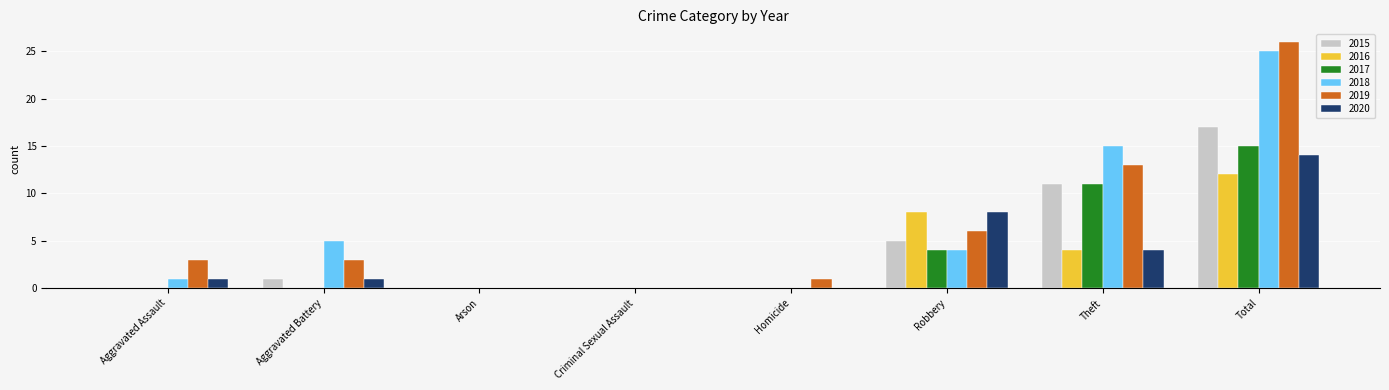

How many groups of bars are there?

8